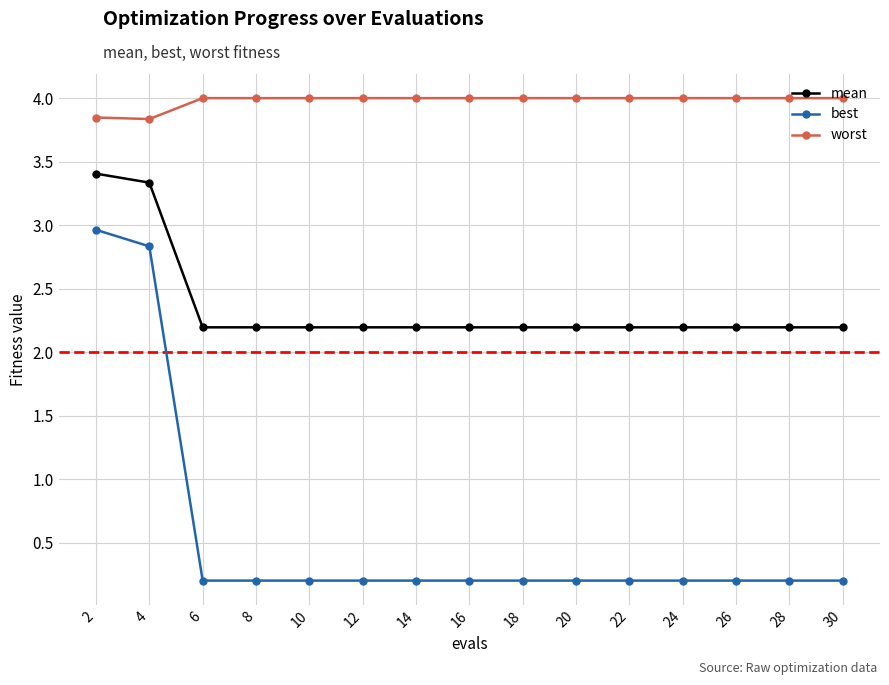

Which series has the largest total across all categories?

worst